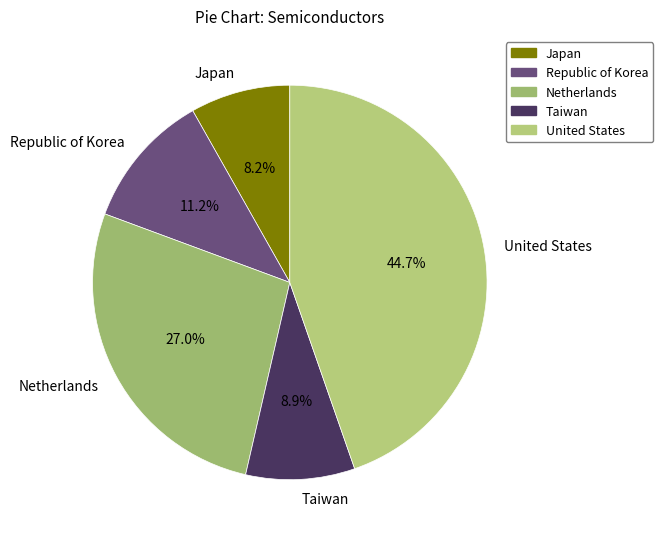

Which slice is the smallest?

Japan